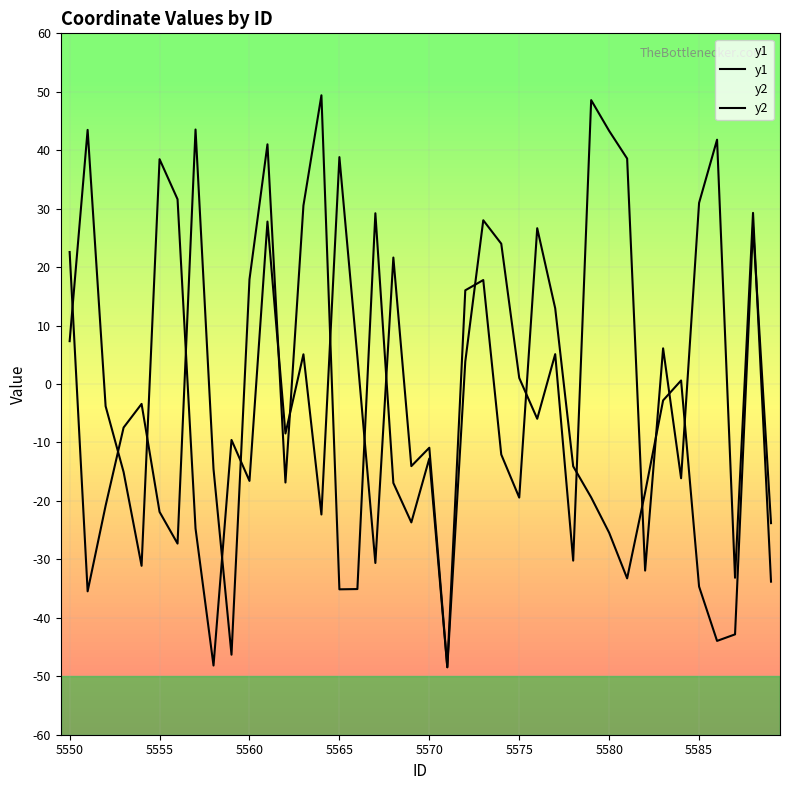

True or false: y2 and y1 cross at least once.

True